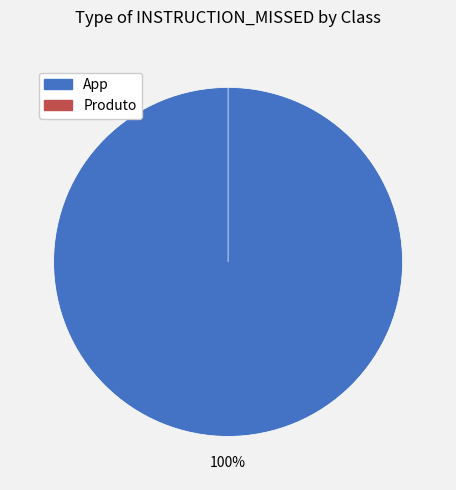

To the nearest percent, what is the average slice percentage?

50%